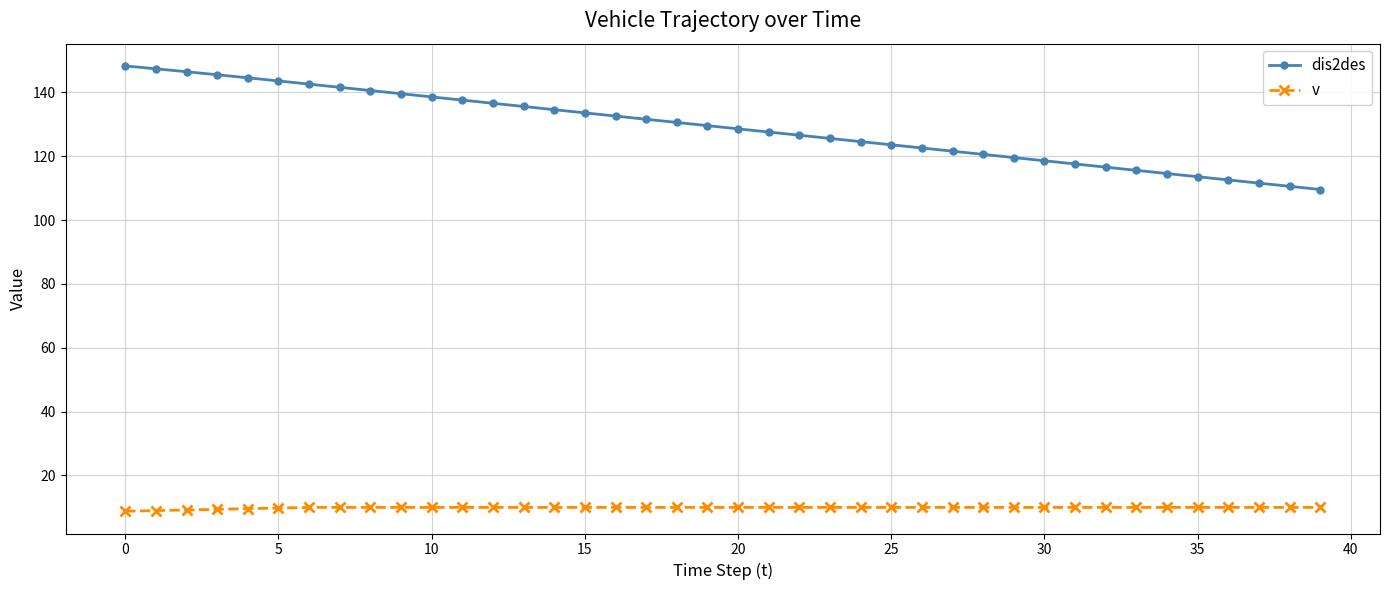

True or false: v and dis2des intersect in this chart.

False